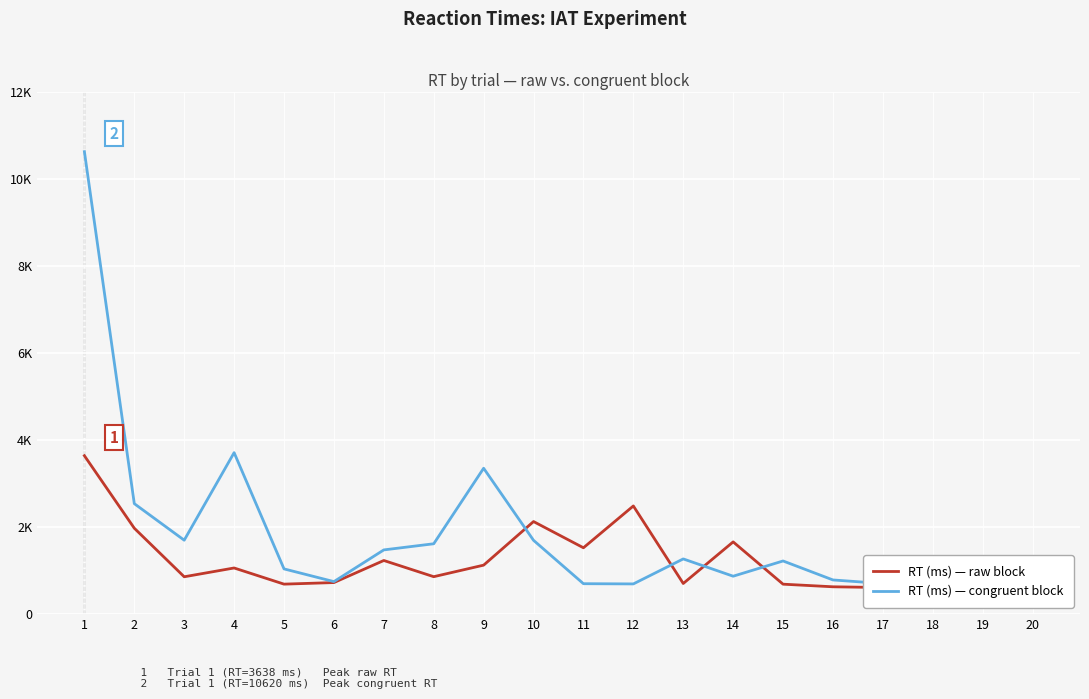

The value of RT (ms) — raw block at 19 is 685. True or false?

True